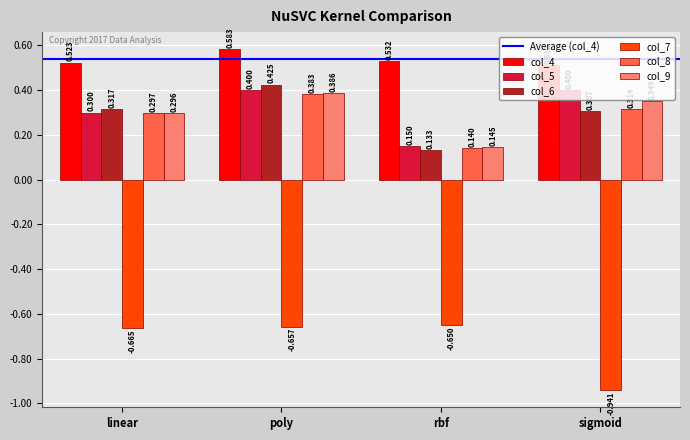

Which category has the highest value across all series?

poly